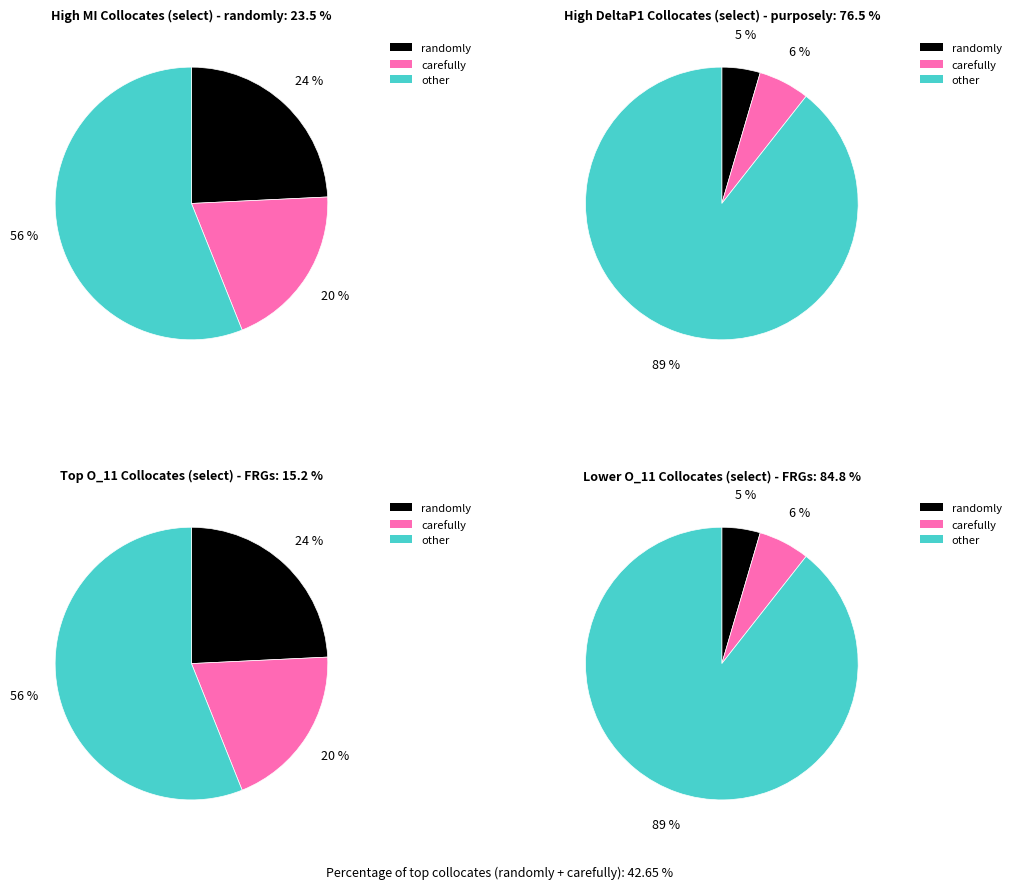

The carefully slice represents 6% of the pie. True or false?

False